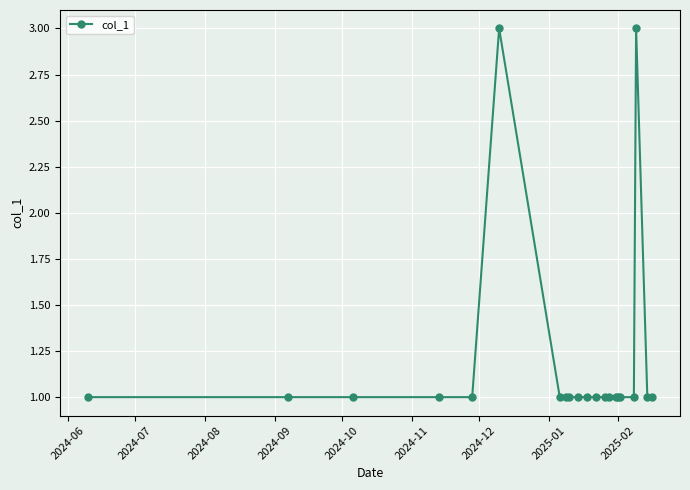

What is the value of the 14th point from the left?

1